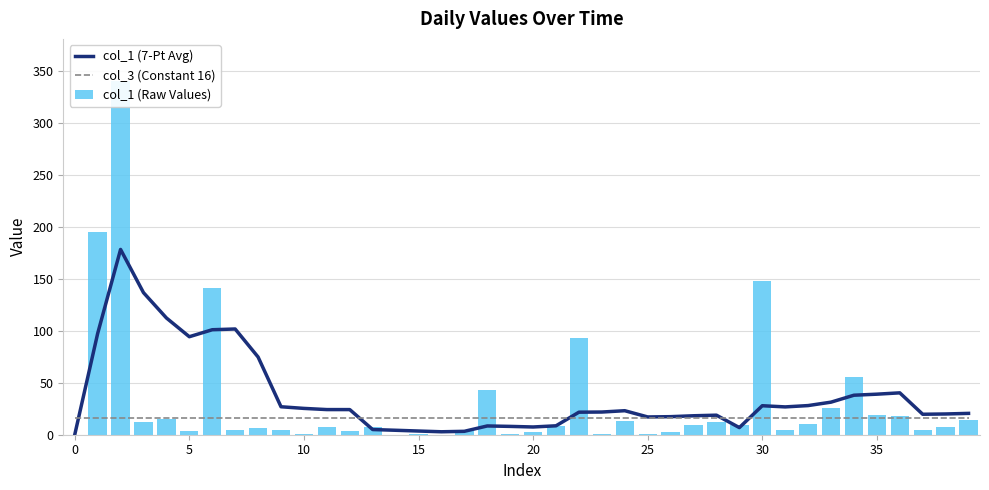

What is the sum of all col_1 (7-Pt Avg) values?

1484.9